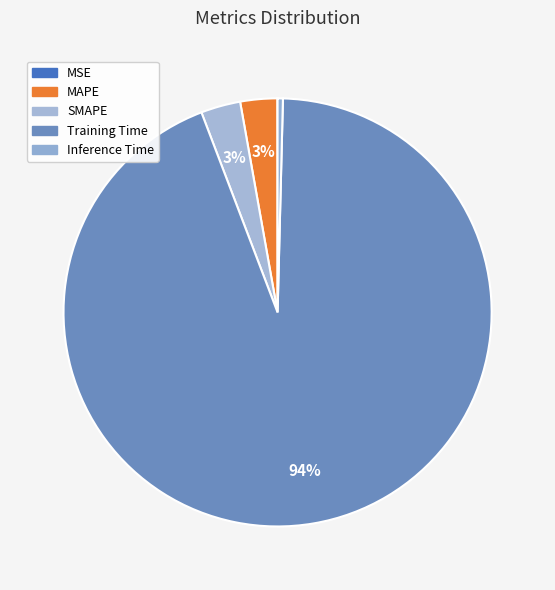

Which slice is the smallest?

MSE